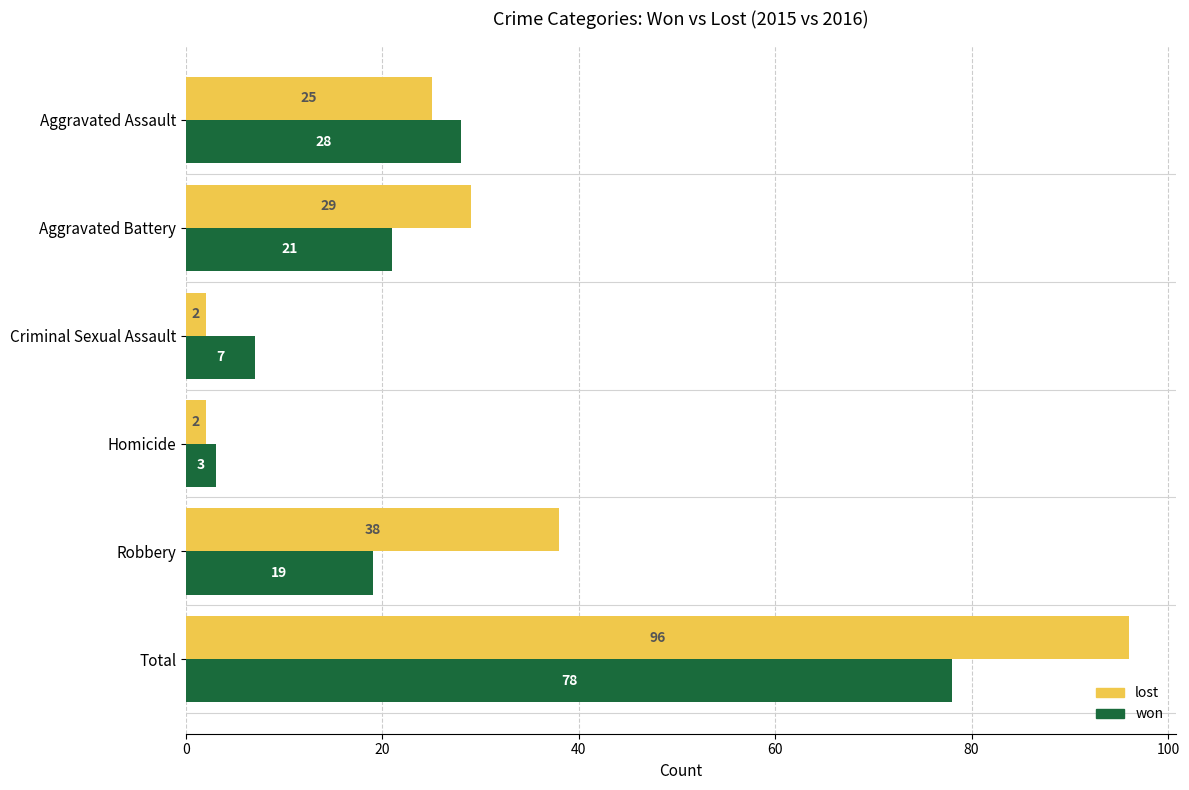

Between Aggravated Assault and Robbery, which series saw the biggest shift?

lost